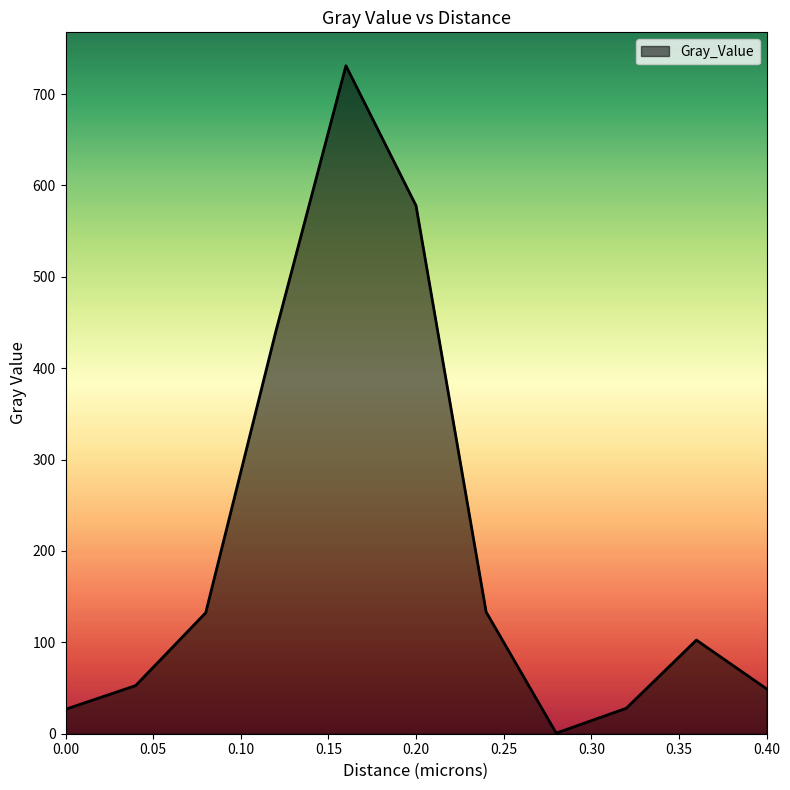

What is the difference between the maximum and minimum values?

730.3